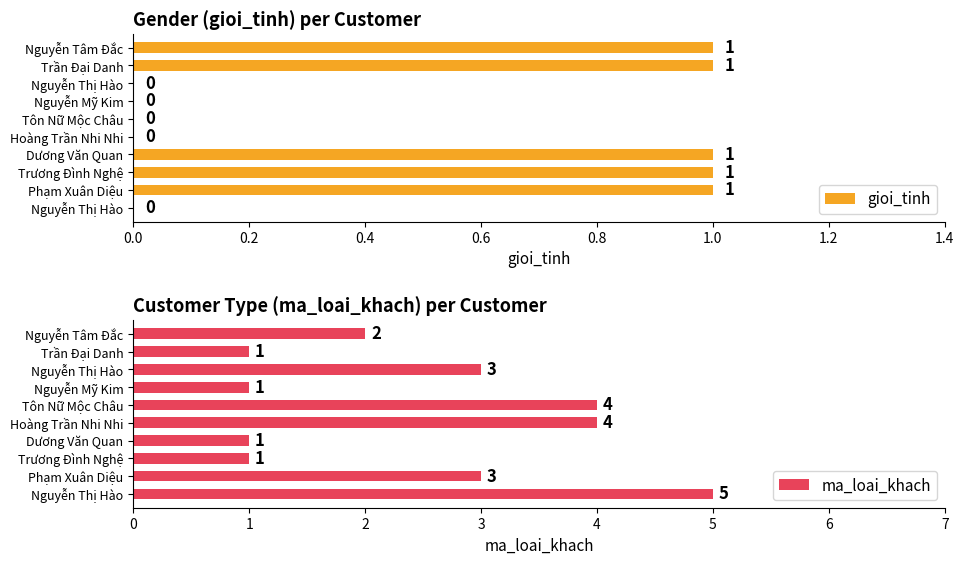

What is the sum of all ma_loai_khach values?

25